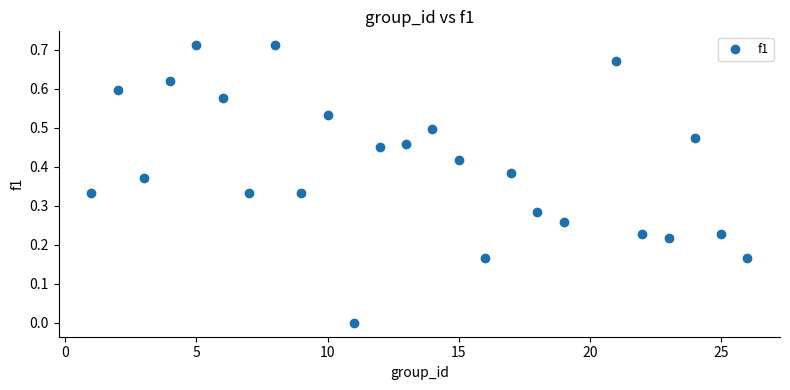

What is the range of X values (max minus min)?

25.0